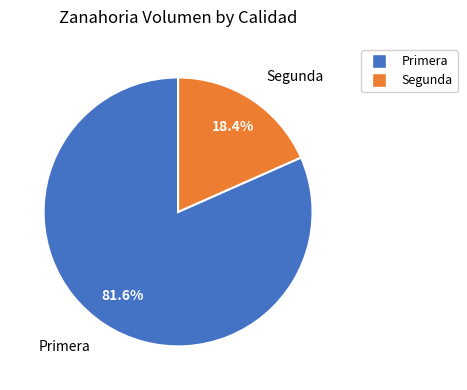

The Primera slice represents 82% of the pie. True or false?

True